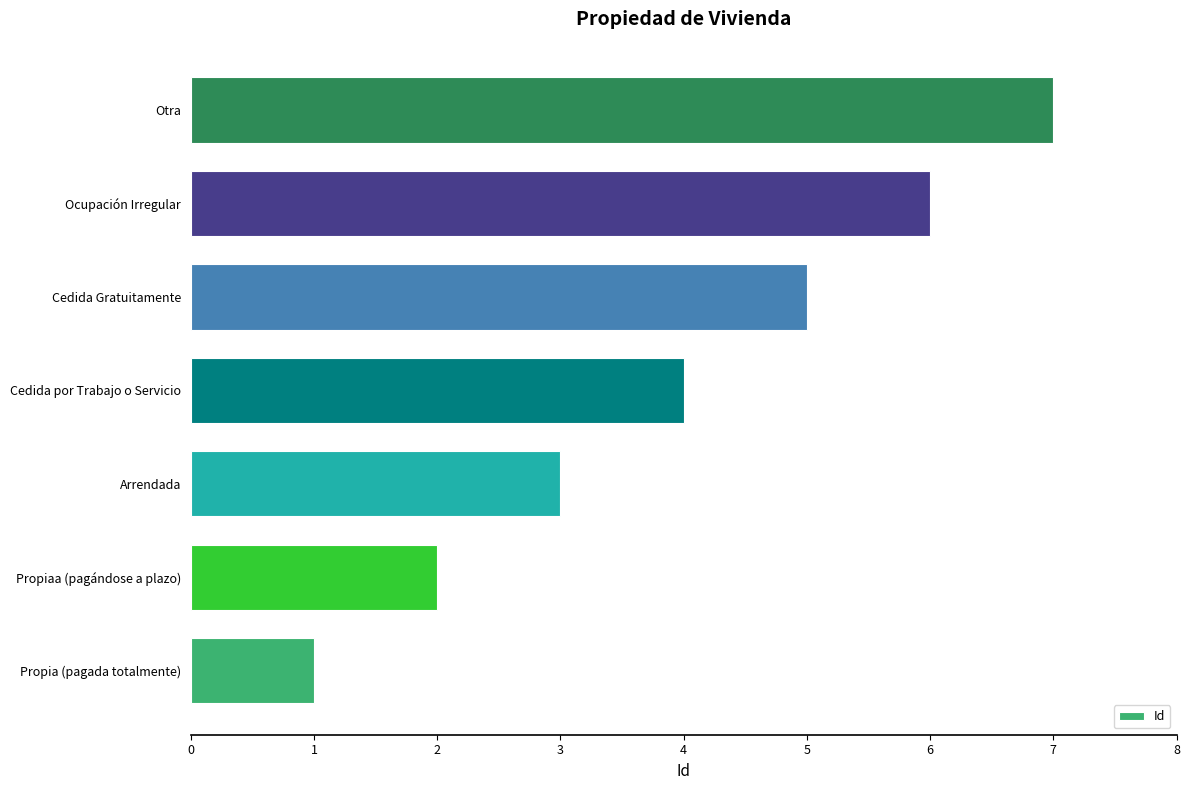

What is the change in value from Propia (pagada totalmente) to Ocupación Irregular?

+5